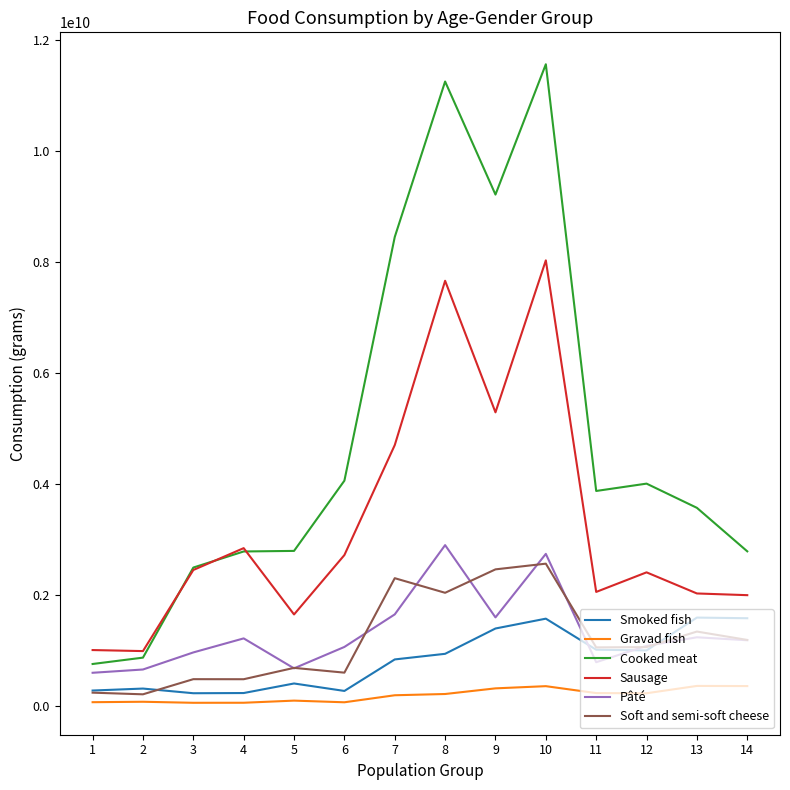

What are all the series names shown in the legend?

Smoked fish, Gravad fish, Cooked meat, Sausage, Pâté, Soft and semi-soft cheese